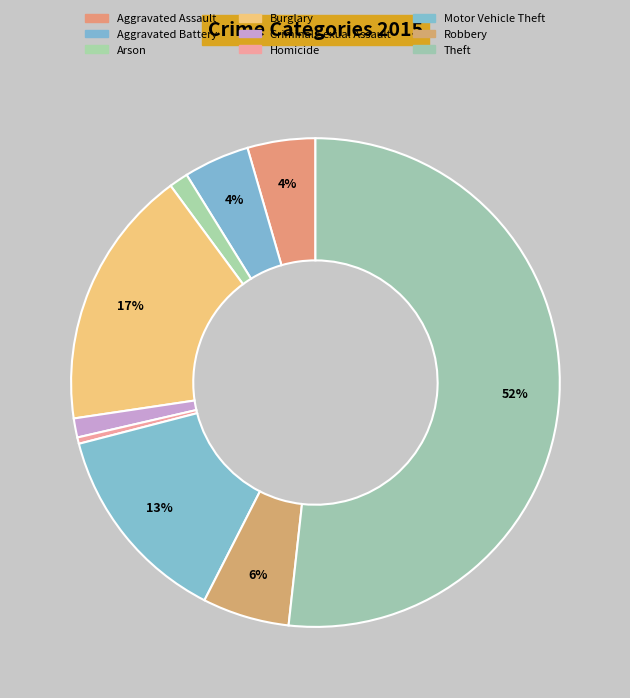

Count the number of slices in the pie.

9